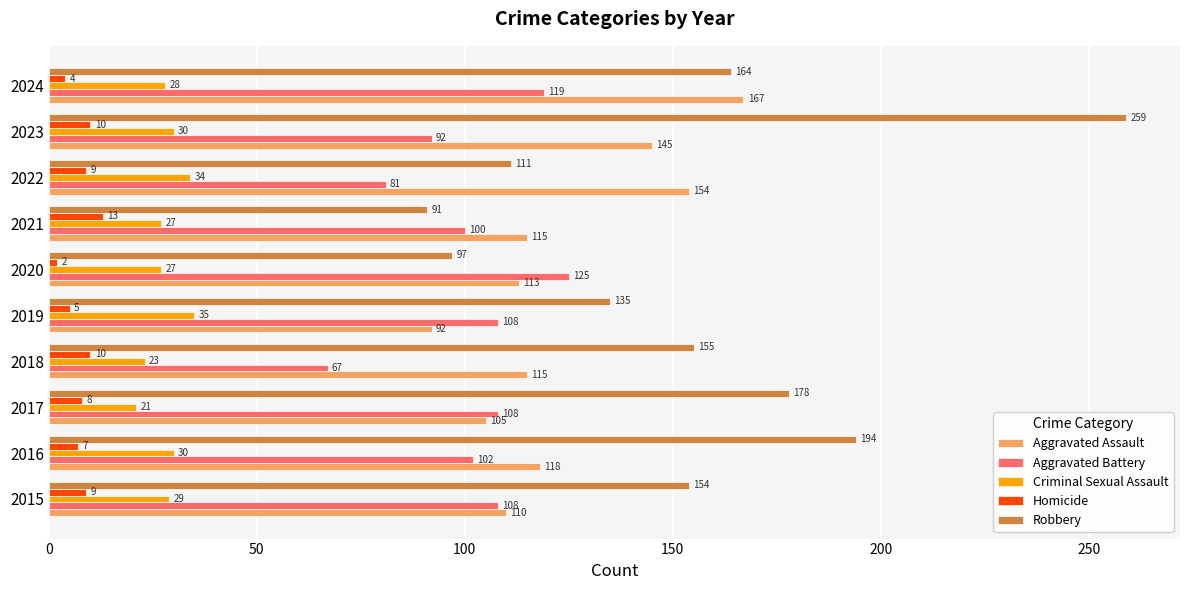

Read the Criminal Sexual Assault value at 2022, to the nearest 5.

35